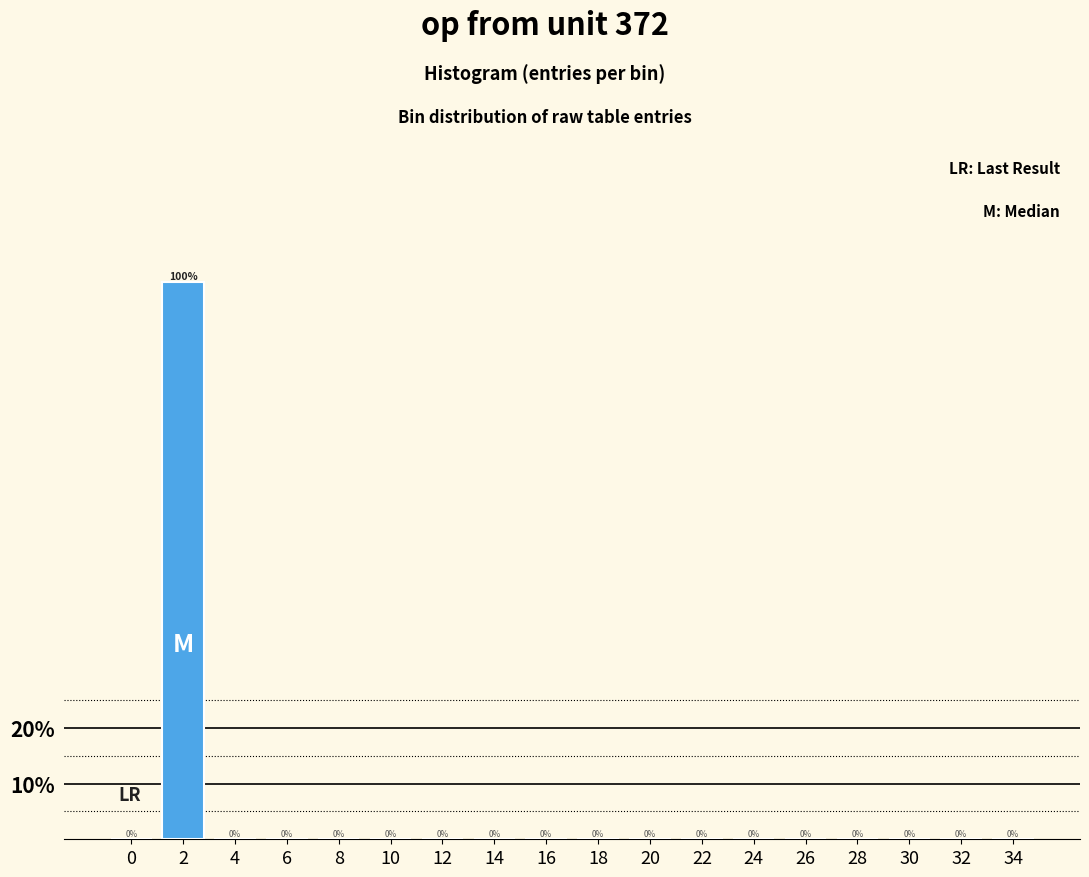

Which has a higher value, 8 or 24?

8